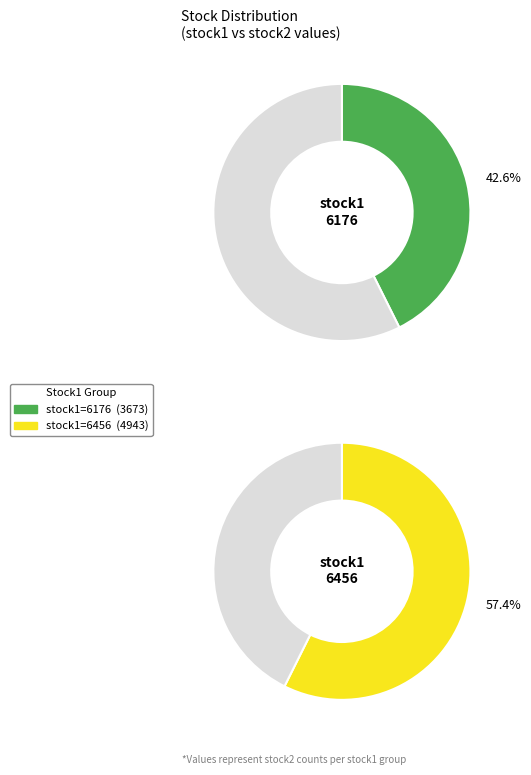

What is the change in value from 6176 to 6456?

+1270